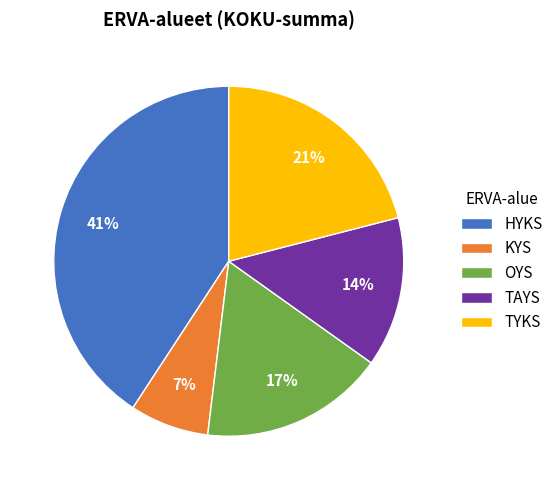

Combined, do HYKS and TYKS account for over 50%?

Yes